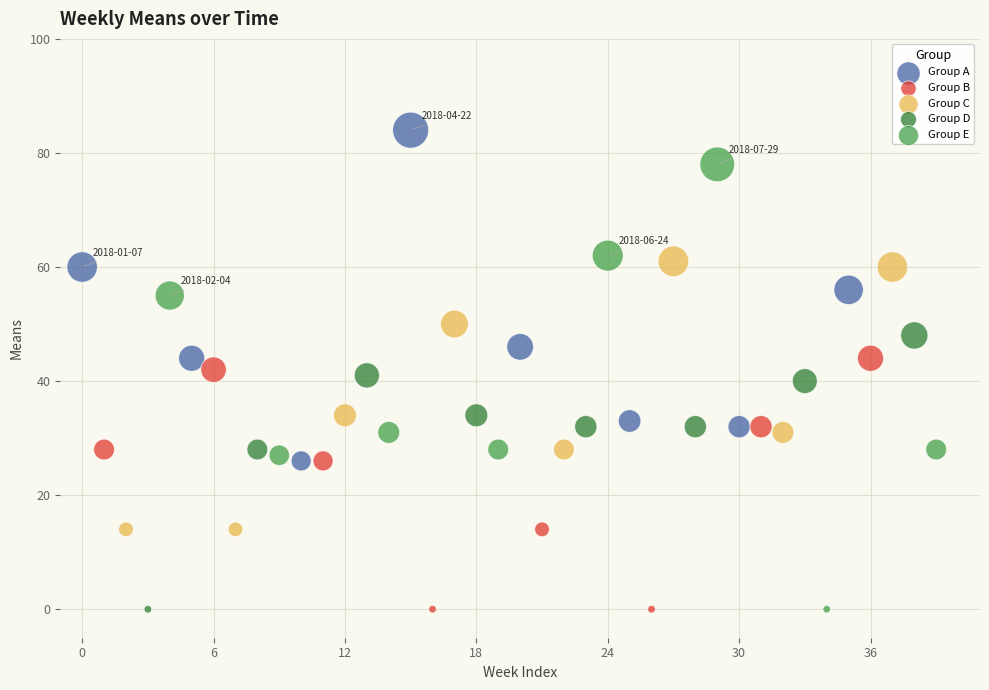

Which series has the largest Y range (max minus min)?

Group E